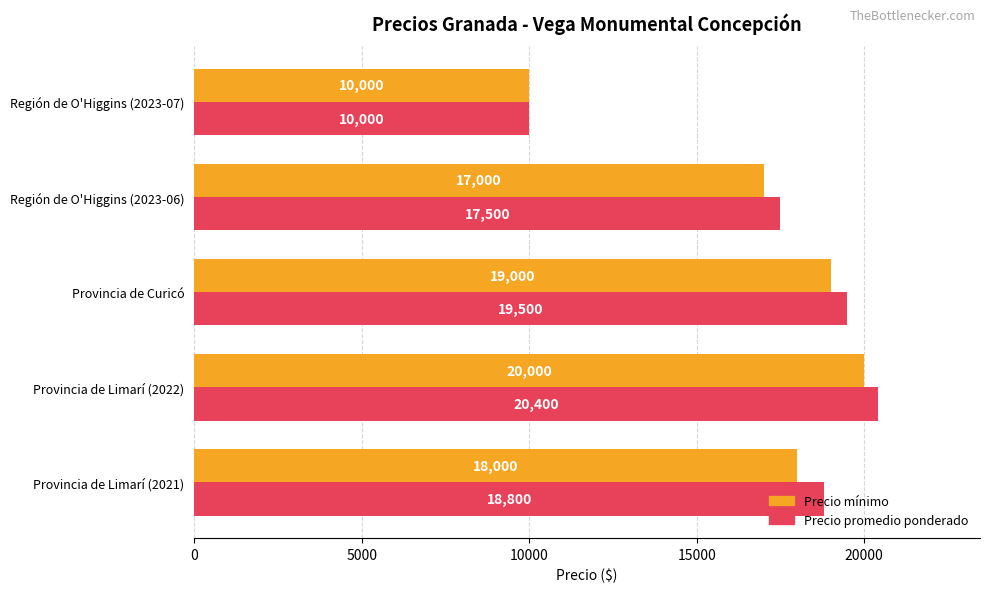

Which series has the widest spread of values?

Precio promedio ponderado